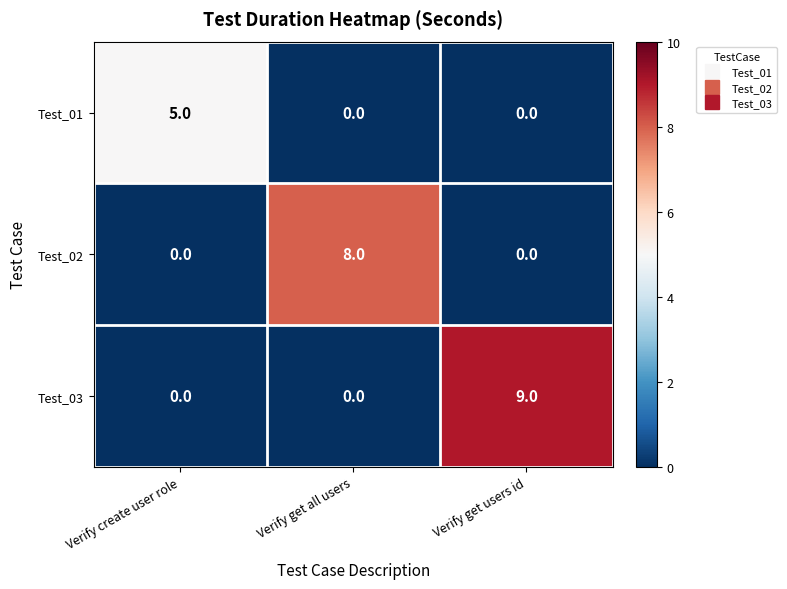

Which series has the widest spread of values?

Test_03